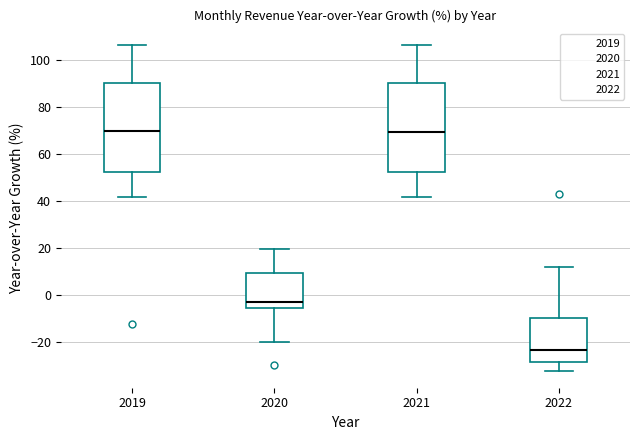

Where is the upper edge of the box at x = 2021 on the y-axis? The values are not printed on the chart, so give them approximately, as read against the axis.

90